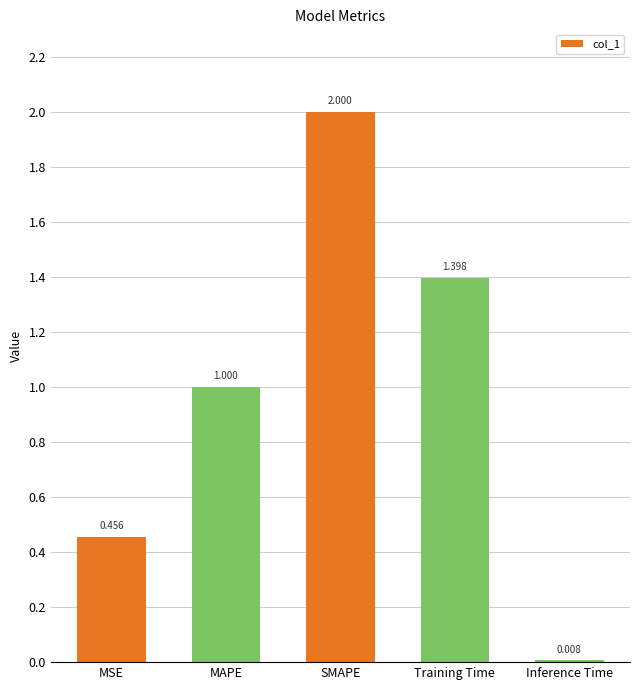

List the labels in order of value, largest first.

SMAPE, Training Time, MAPE, MSE, Inference Time